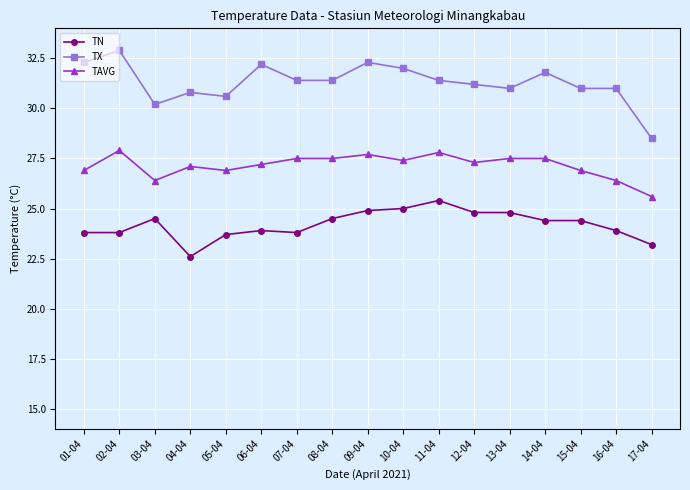

At which category does TX reach its first local peak?

02-04